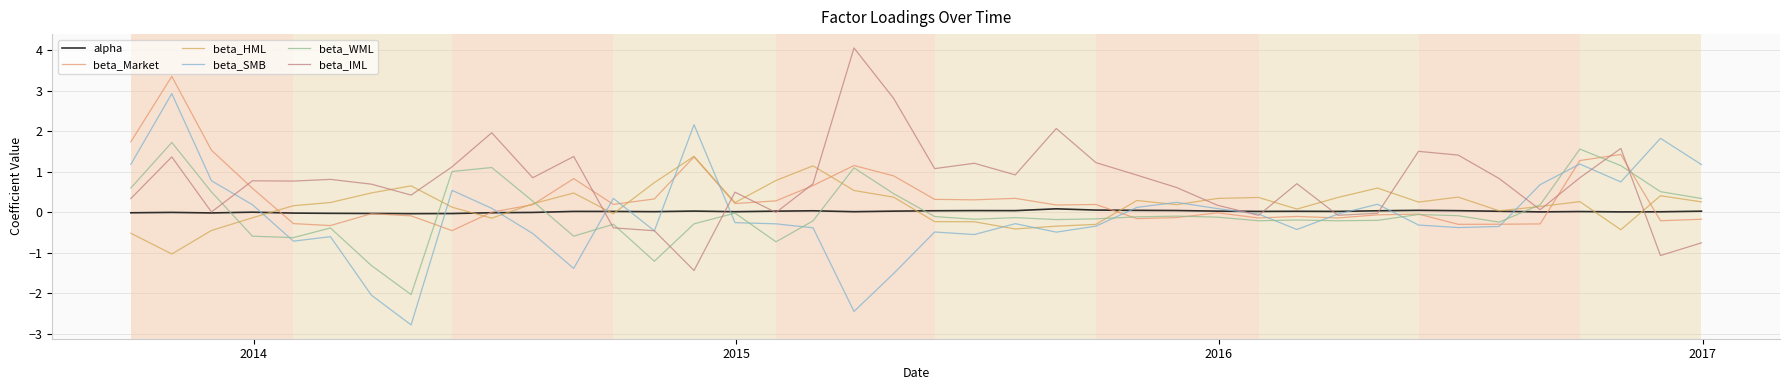

What is the highest value of the beta_WML series?

1.7